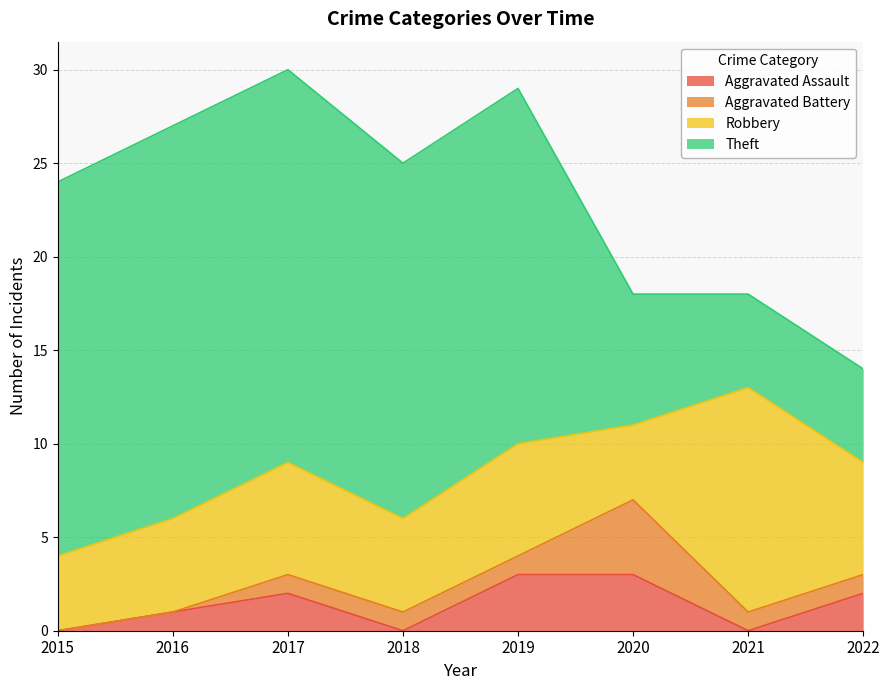

What is the difference between the highest and lowest values at 2017?

20